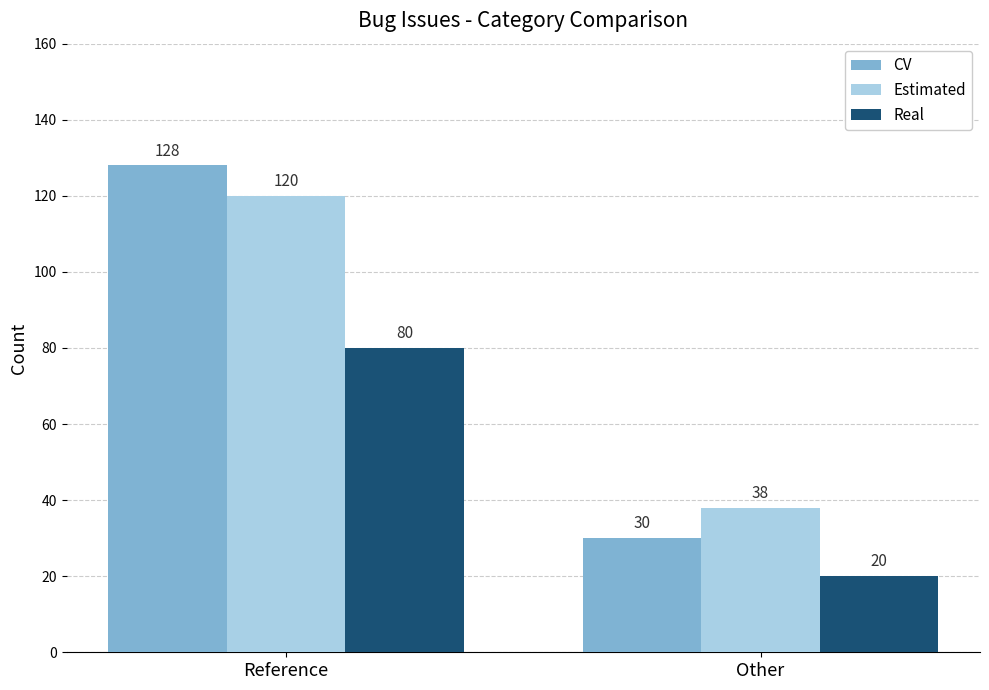

What is the difference between the CV values at Other and Reference?

98